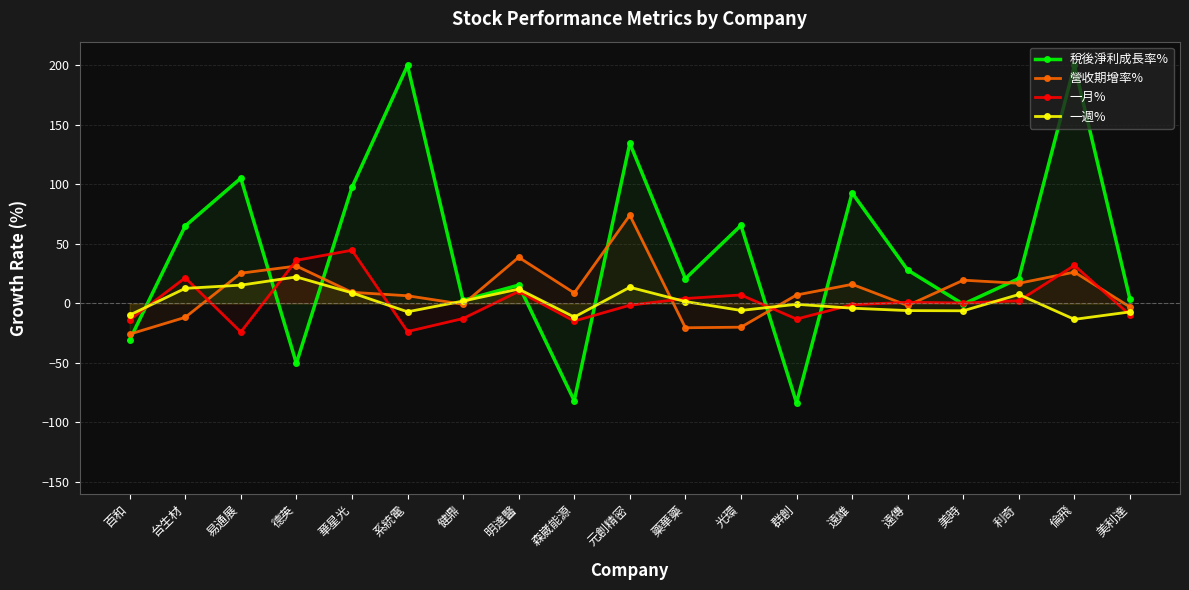

True or false: 一月% has more than 0 interior local peaks.

True